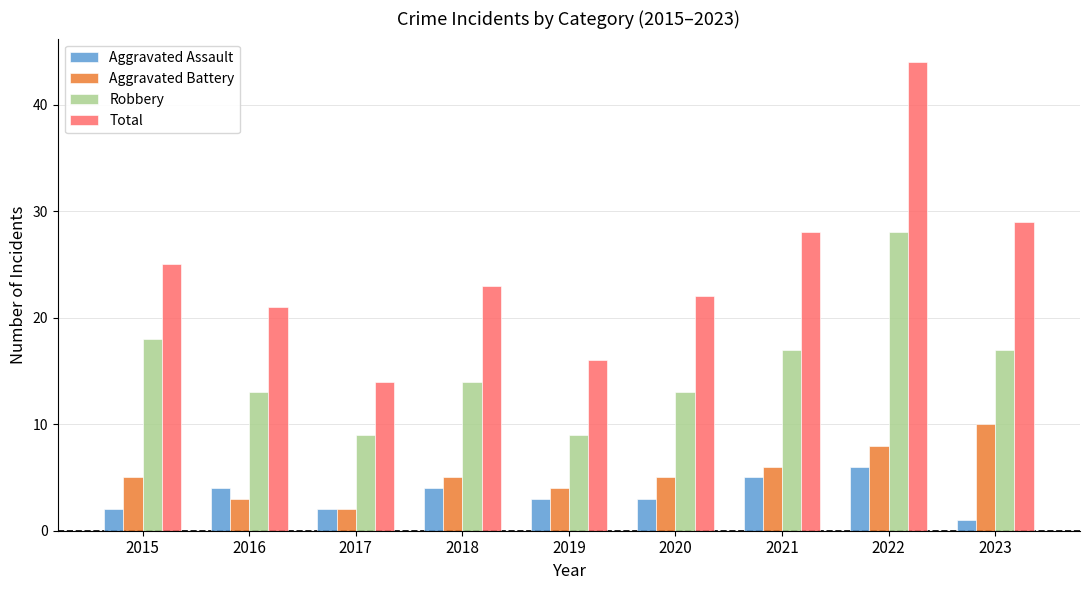

The Robbery series shows 18 at 2015. True or false?

True